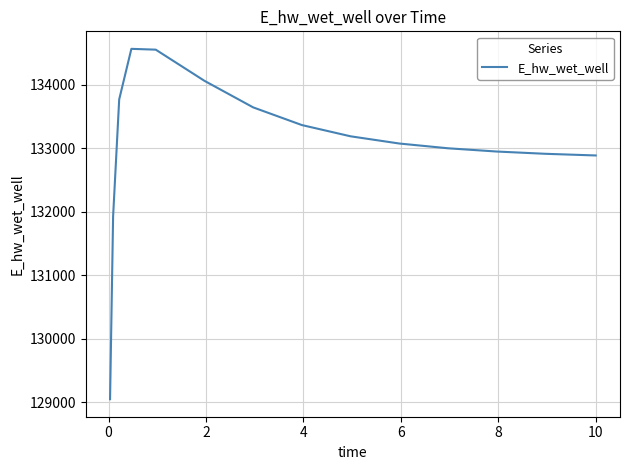

What is the difference between the maximum and minimum values?

5520.8